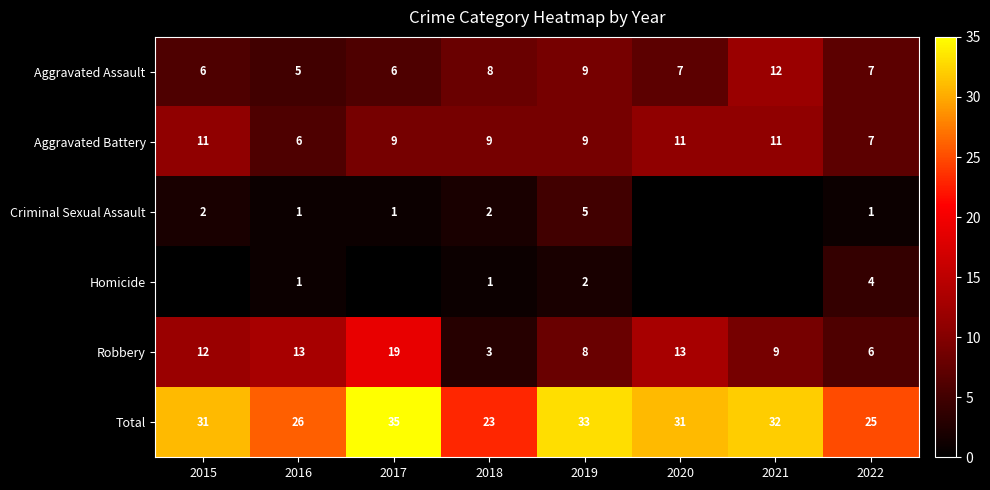

What is the difference between the maximum and minimum values in the Total series?

12